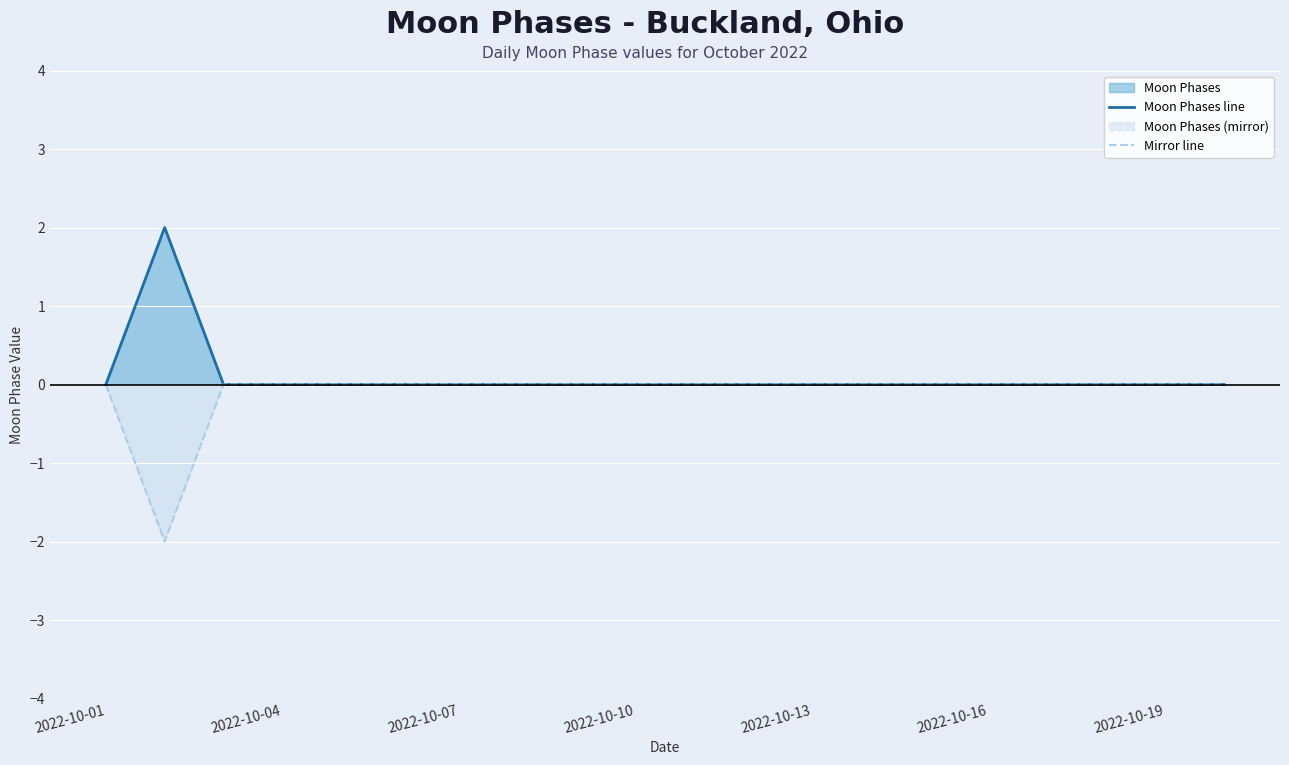

How many categories are shown in the chart?

20